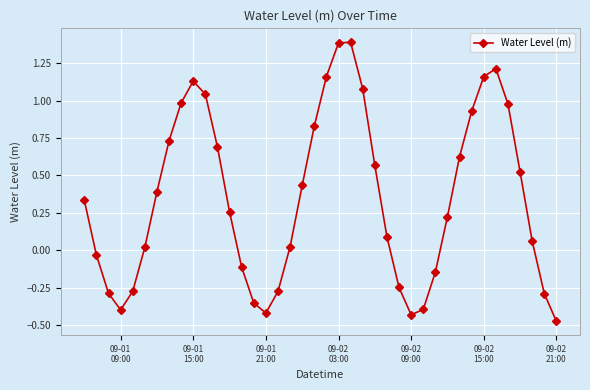

What is the sum of all values?

14.1